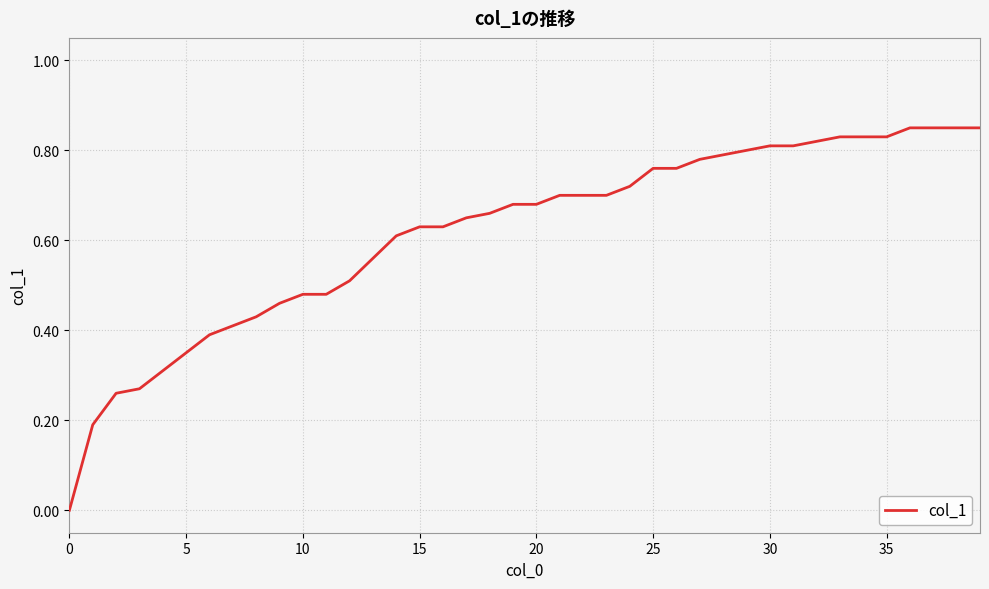

Which has a higher value, 35 or 20?

35